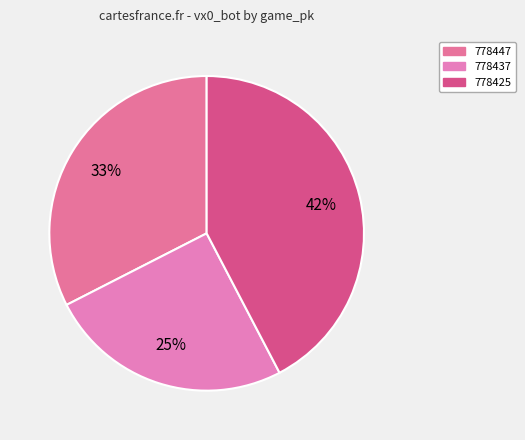

Do 778425 and 778437 together represent more than half of the pie?

Yes